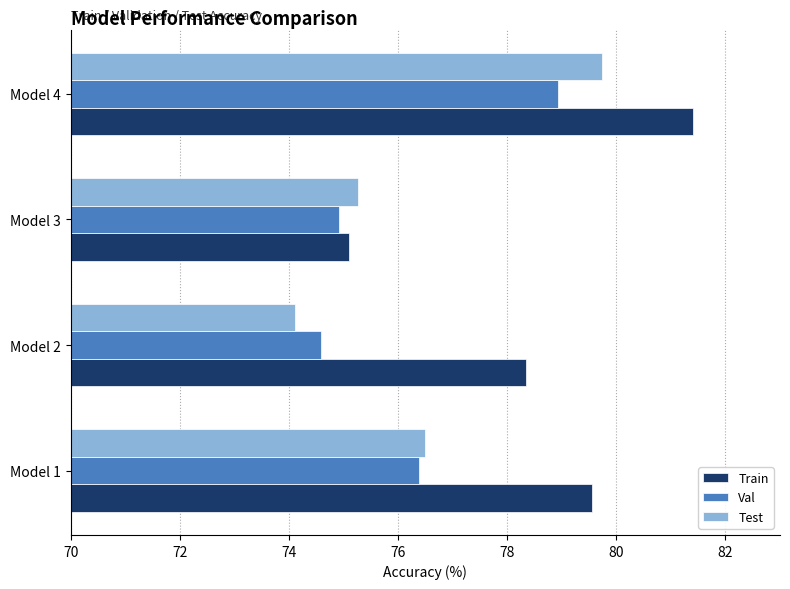

Which series has the widest spread of values?

Train